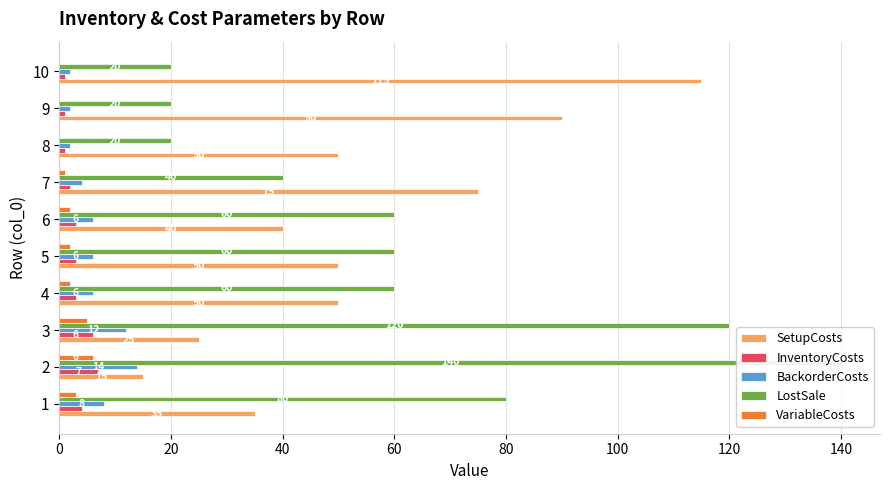

Between 1 and 8, which series saw the biggest shift?

LostSale